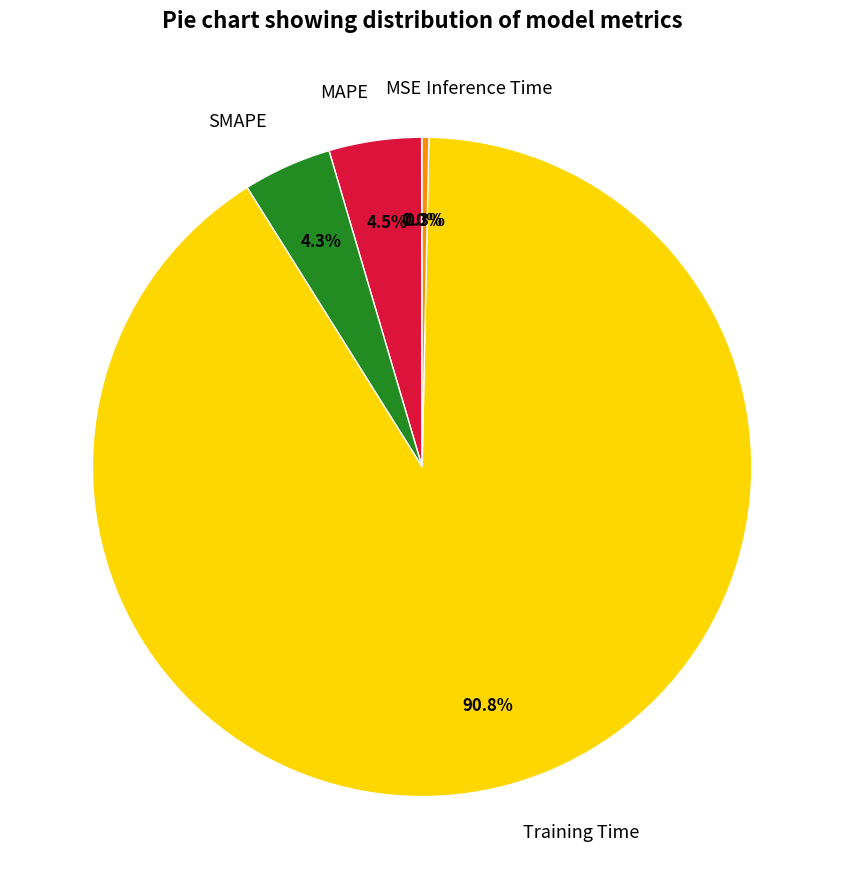

Is there any slice that represents more than half of the pie?

Yes